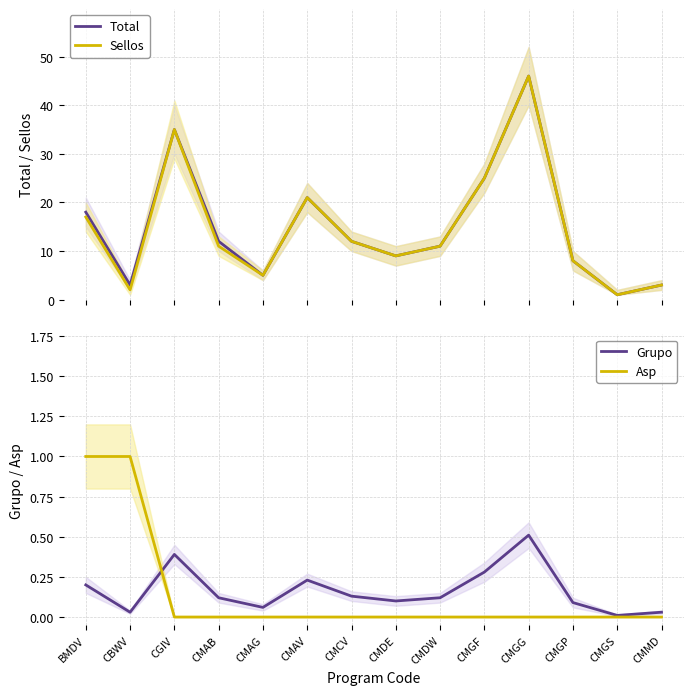

True or false: Grupo and Sellos intersect in this chart.

False